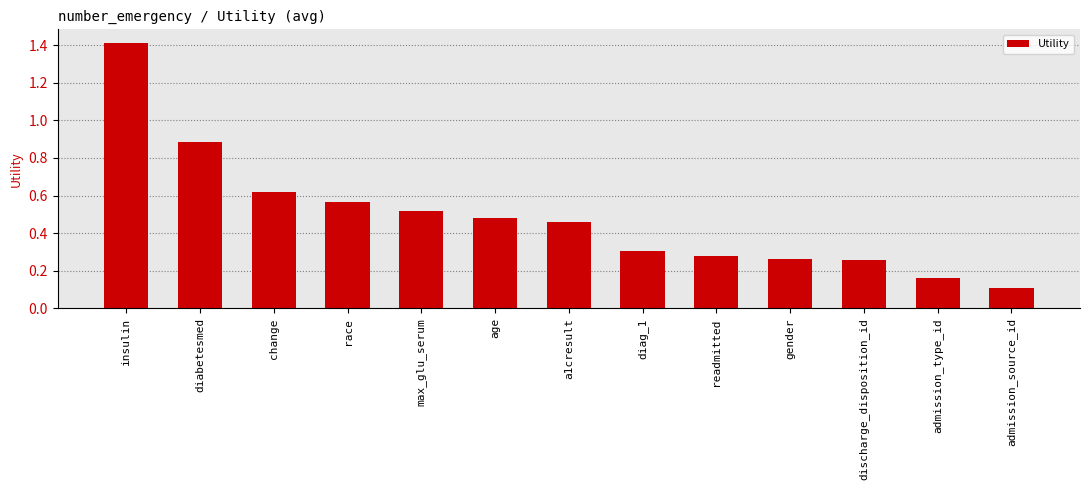

What position from the left is a1cresult?

7